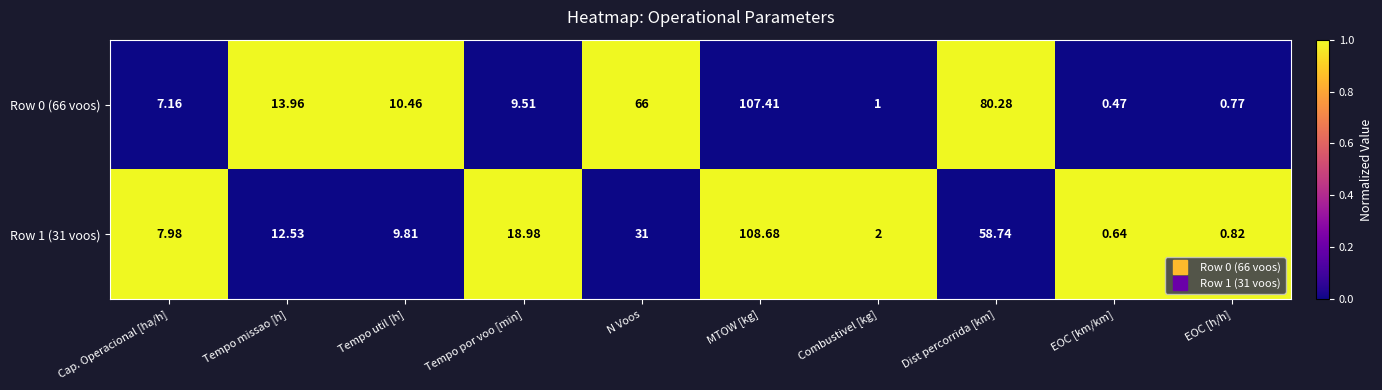

At which label does Row 0 (66 voos) reach its minimum?

EOC [km/km]